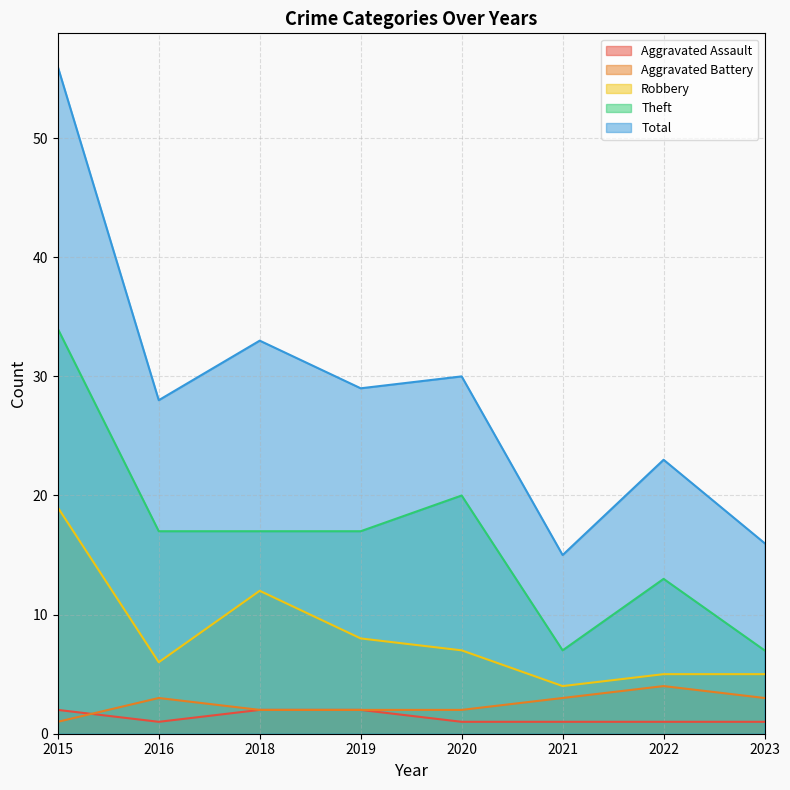

True or false: Aggravated Assault and Robbery cross at least once.

False